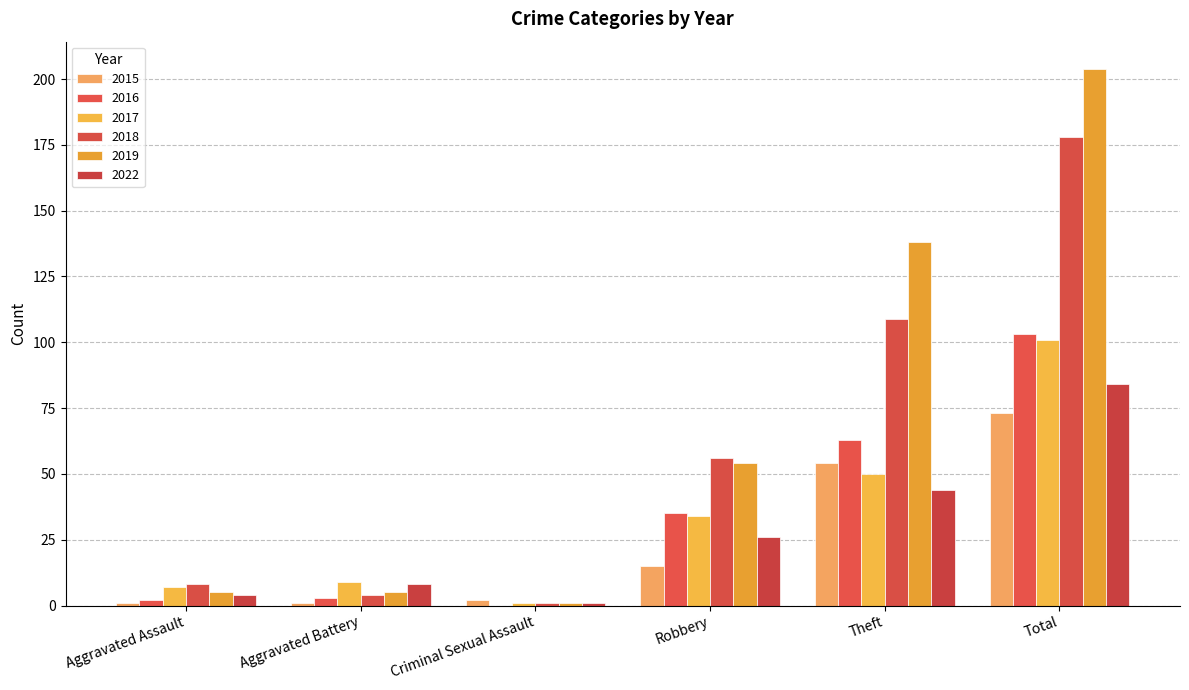

What is the average value of the 2016 series?

34